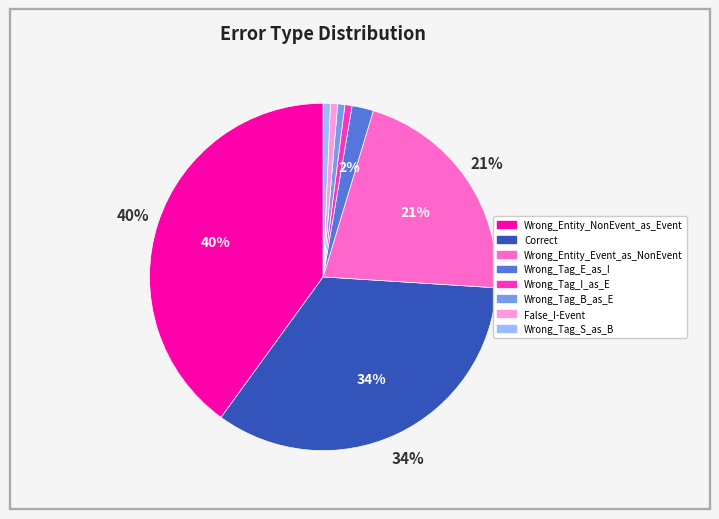

To the nearest percent, what portion does Wrong_Tag_E_as_I represent?

2%